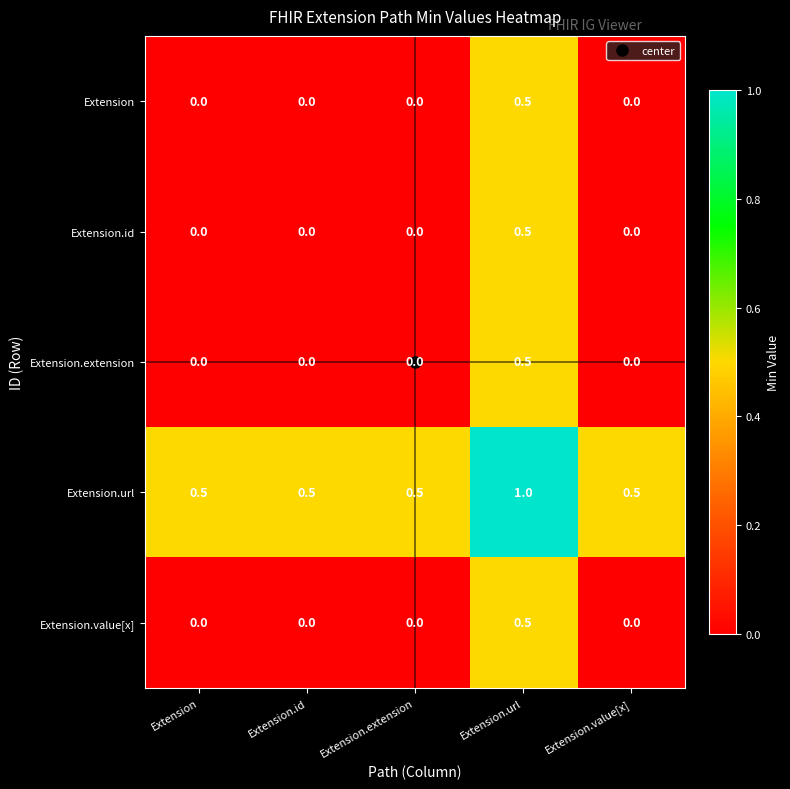

Count the number of data series in this chart.

5